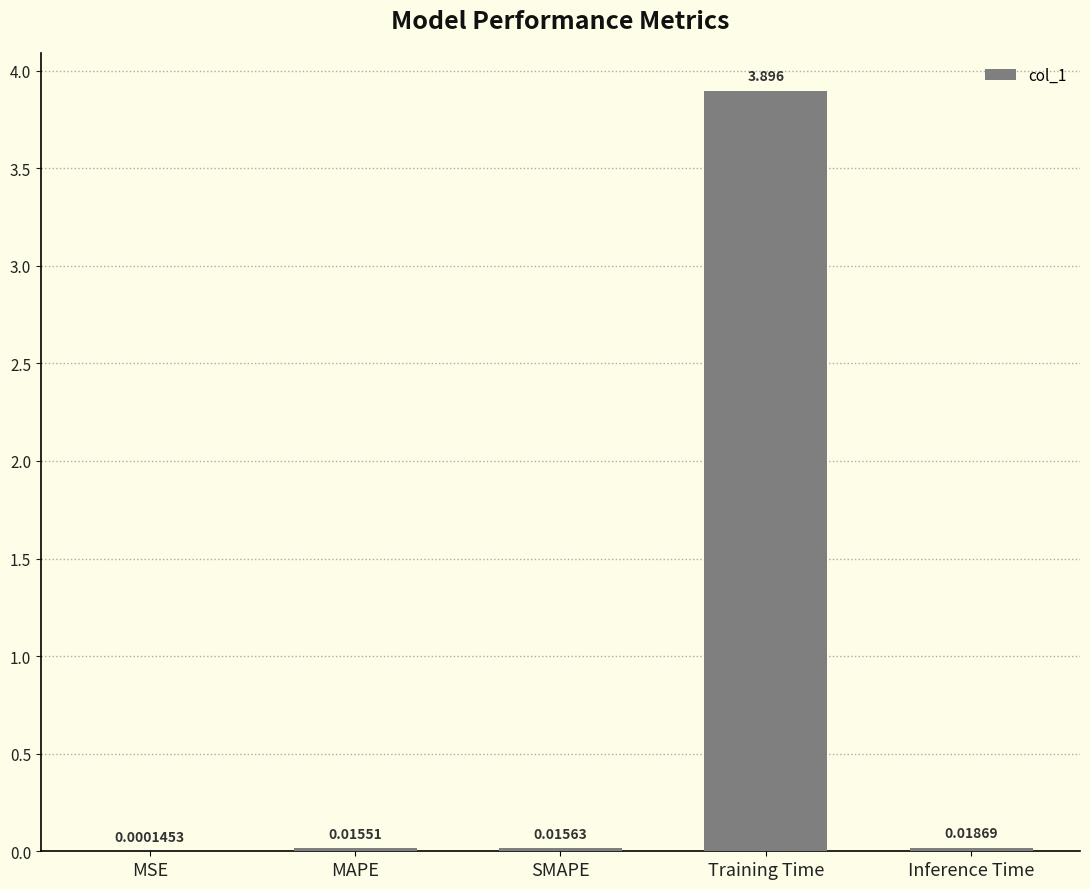

Between Training Time and SMAPE, which is larger?

Training Time